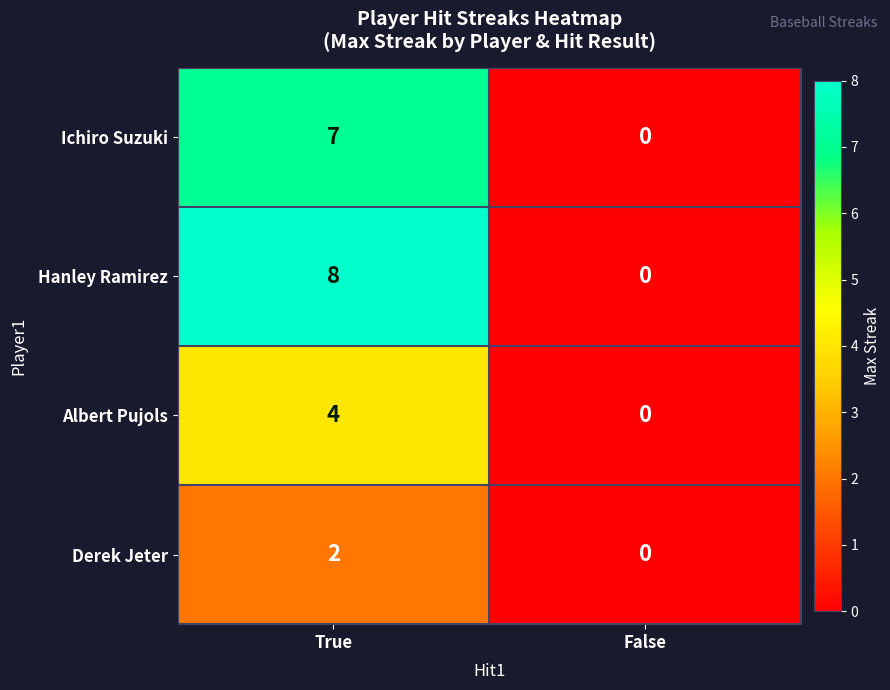

Rank the series by their average value, from lowest to highest.

Derek Jeter, Albert Pujols, Ichiro Suzuki, Hanley Ramirez